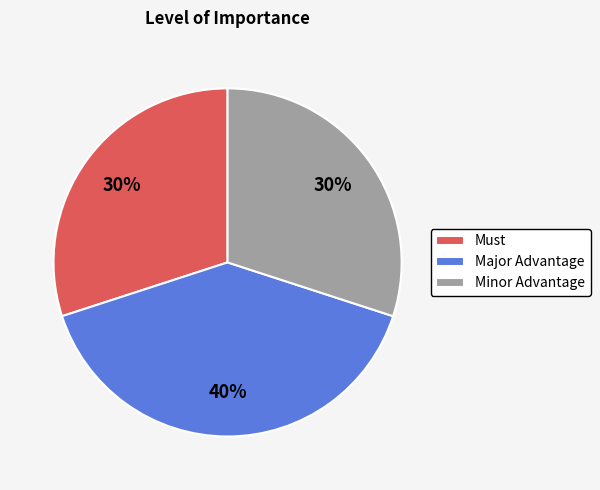

How many slices are in this pie chart?

3